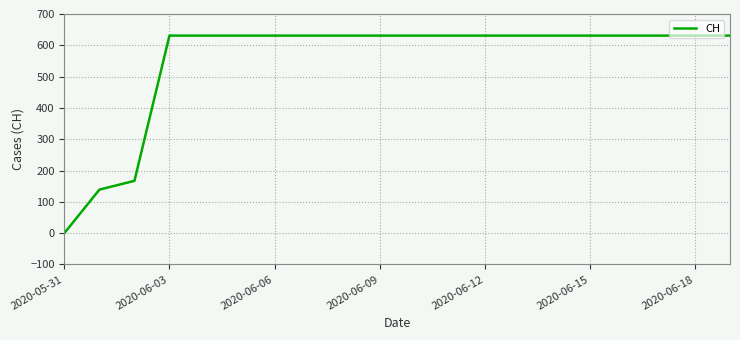

What is the difference between the maximum and minimum values?

631